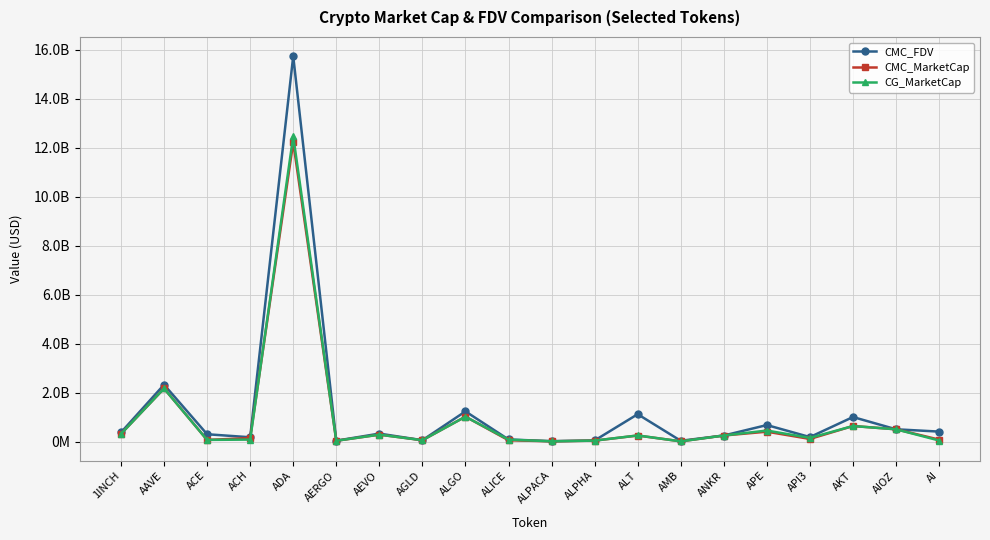

What are all the series names shown in the legend?

CMC_FDV, CMC_MarketCap, CG_MarketCap